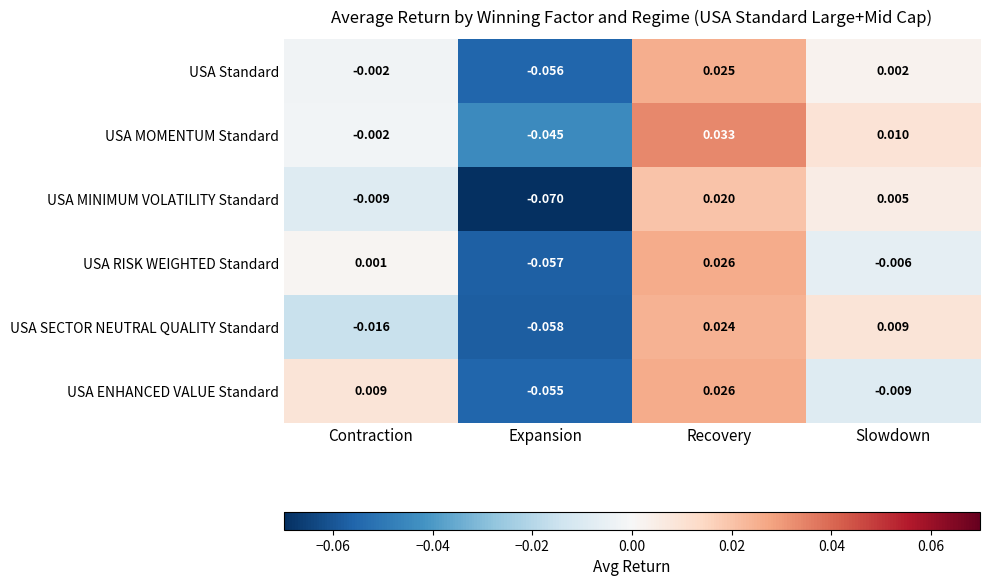

Is the value of USA ENHANCED VALUE Standard at Recovery greater than the value of USA MOMENTUM Standard at Recovery?

No